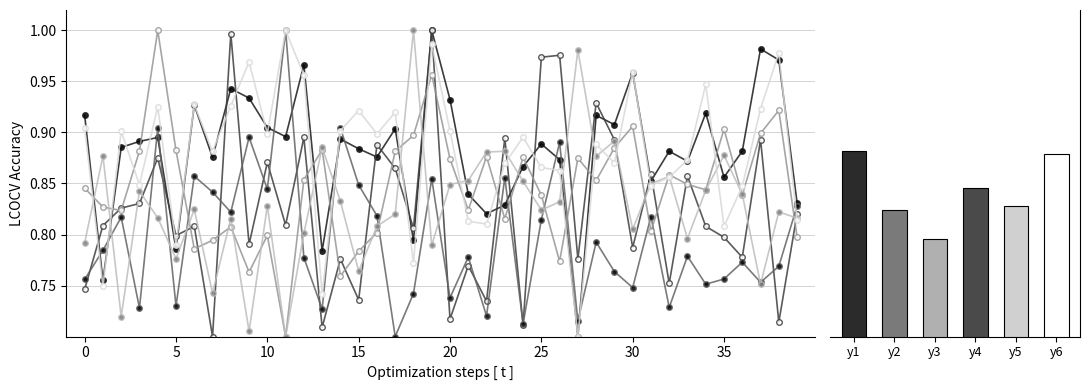

At which category is the sum across all series the highest?

19